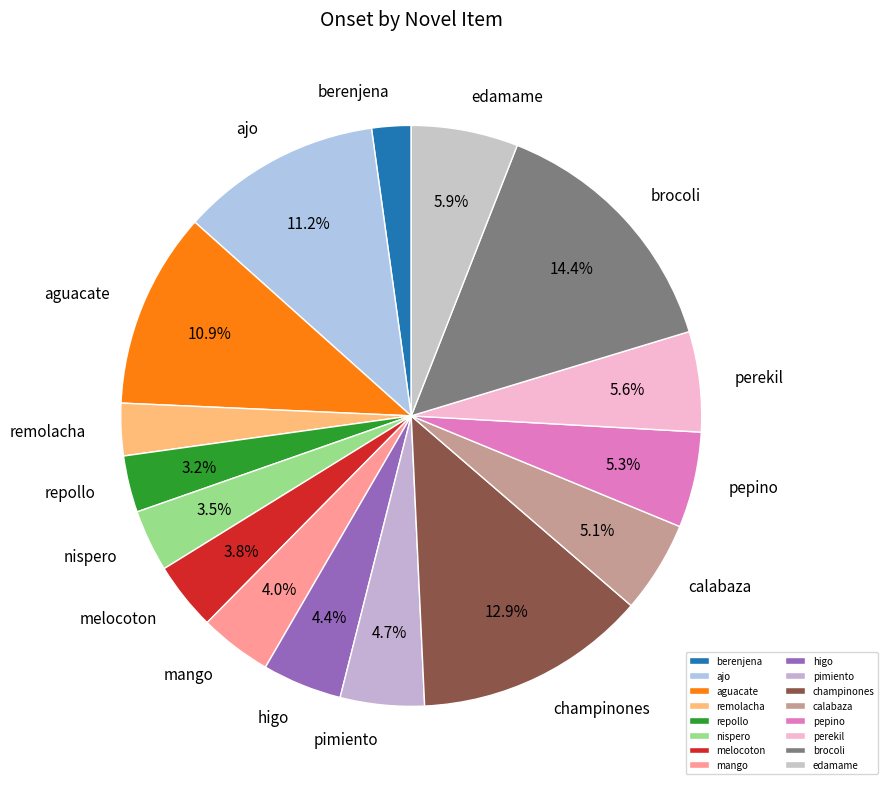

Do calabaza and edamame together represent more than half of the pie?

No